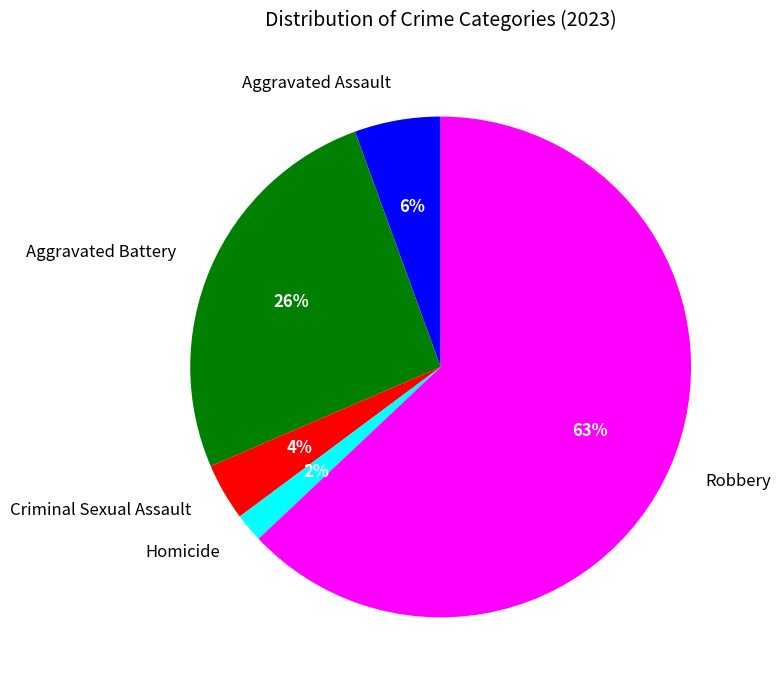

To the nearest percent, what portion does Aggravated Battery represent?

26%